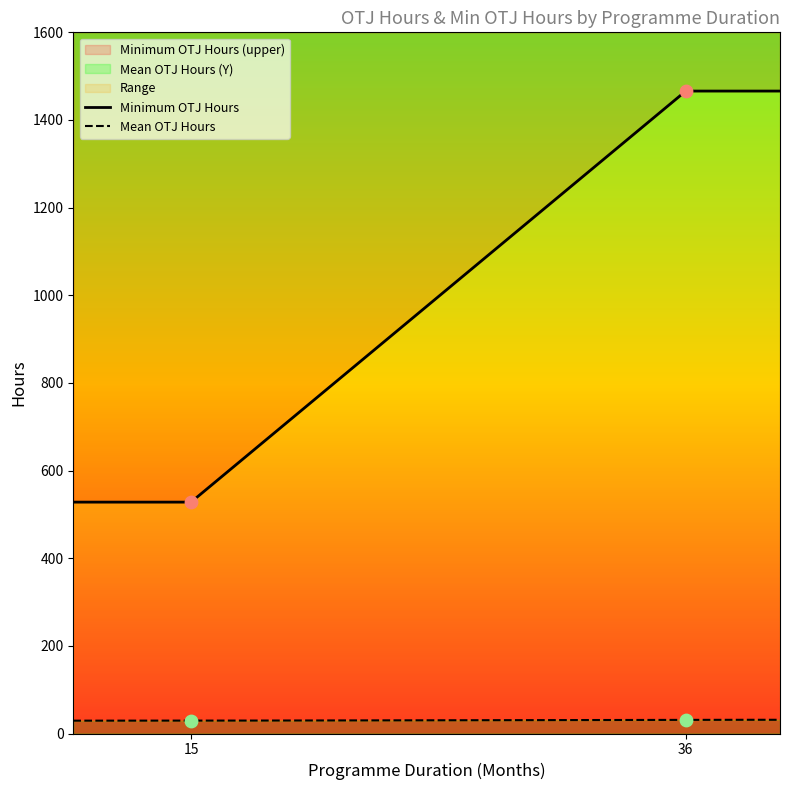

At which category is the sum across all series the highest?

36